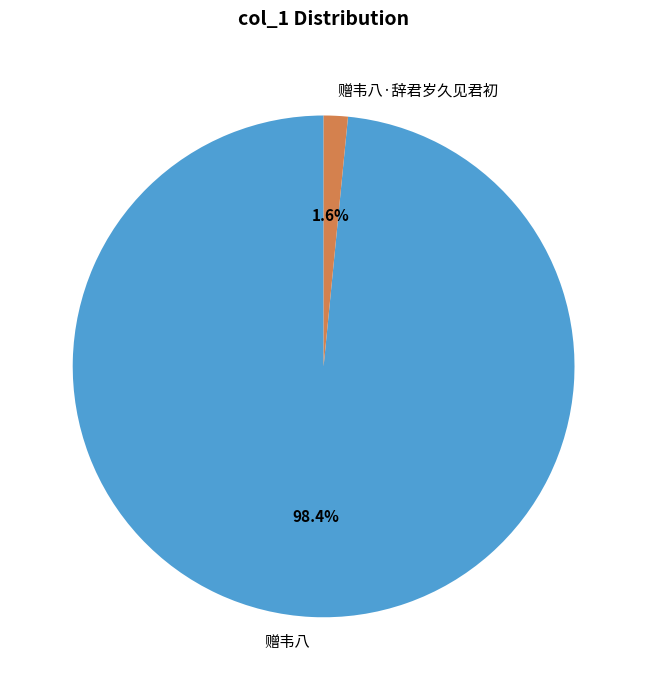

The 赠韦八 slice represents 92% of the pie. True or false?

False